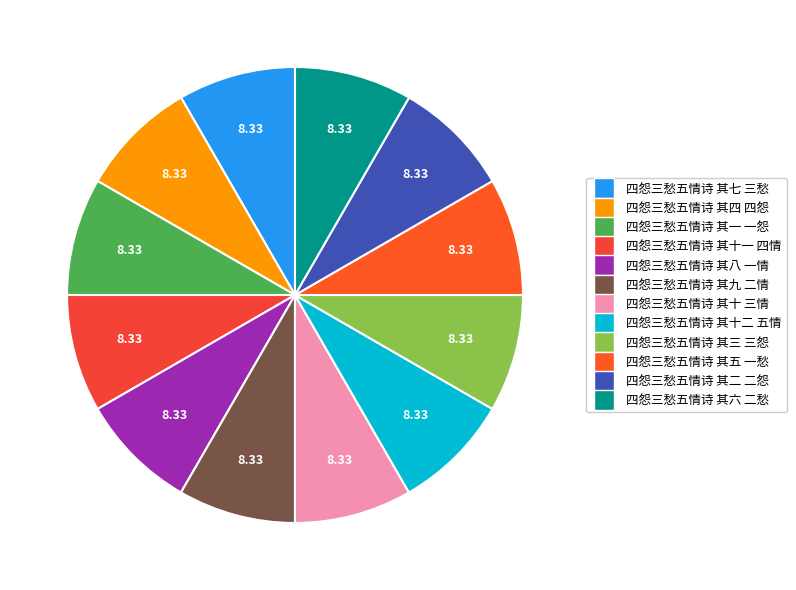

How much of the chart is everything except 四怨三愁五情诗 其七 三愁?

91.7%